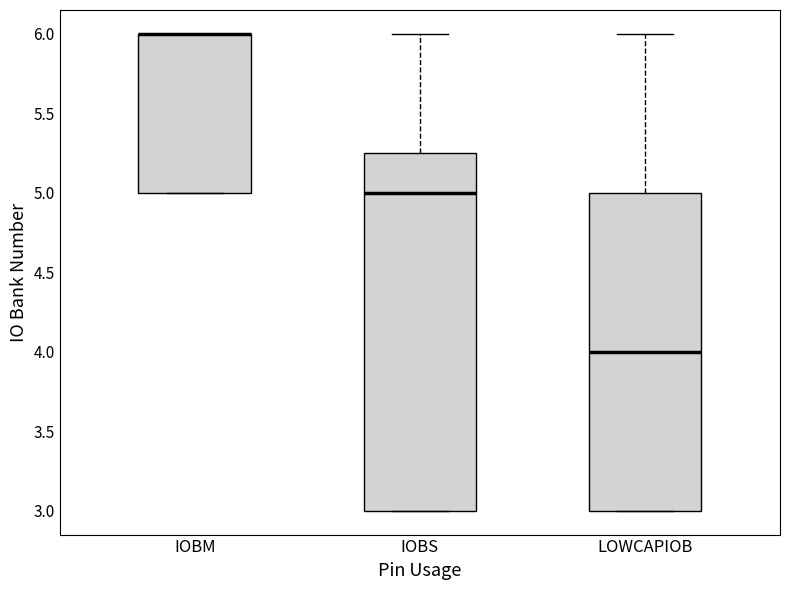

Which box is the tallest, from its lower edge to its upper edge?

IOBS